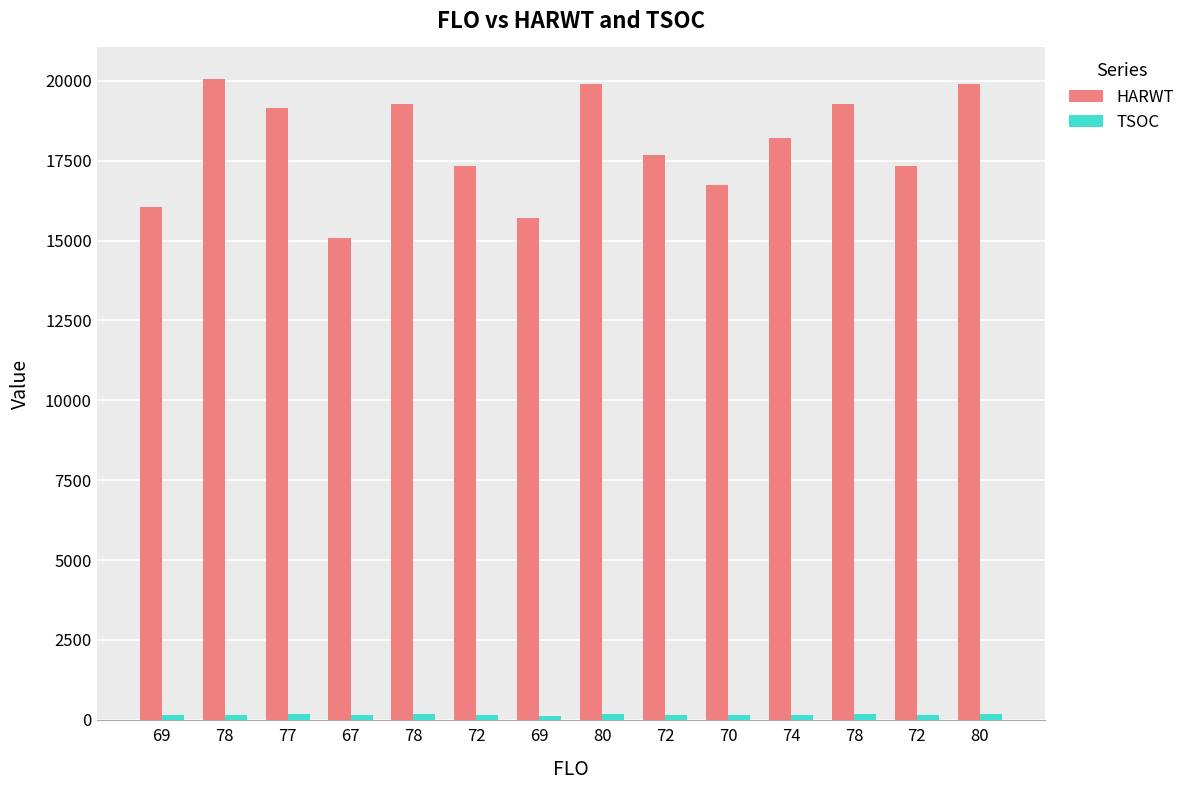

What is the highest value of the HARWT series?

20042